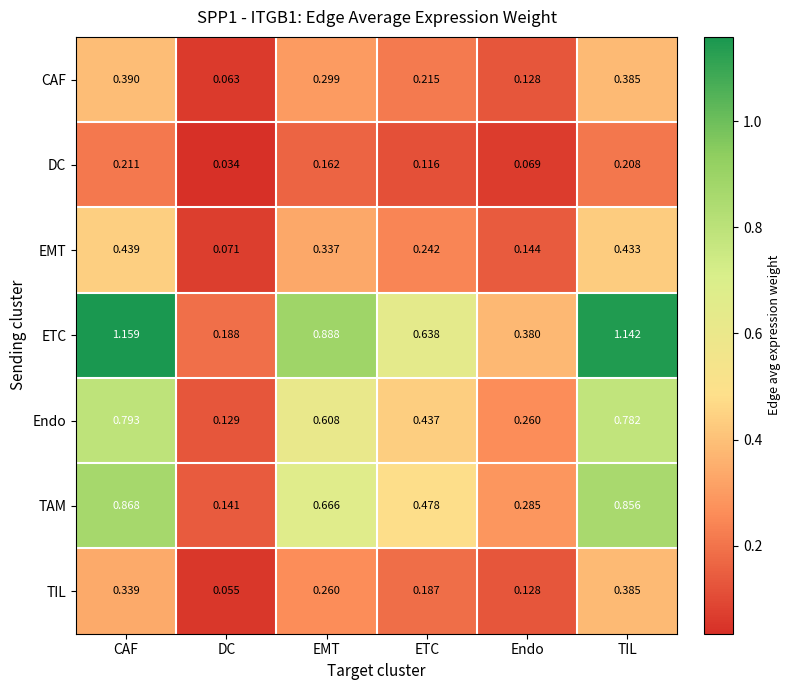

Which category has the highest value in the ETC series?

CAF